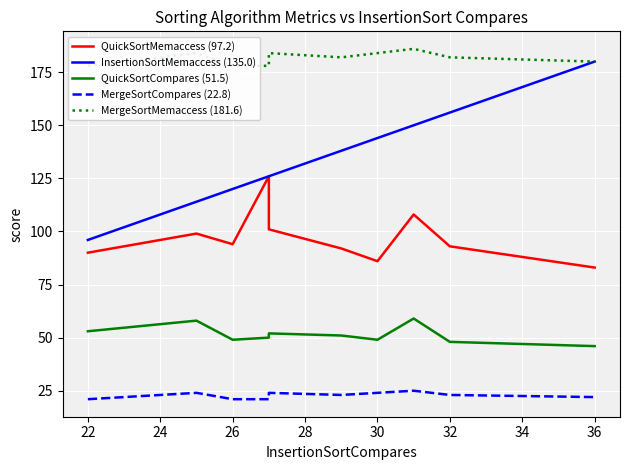

Between 28 and 26, which is larger?

26